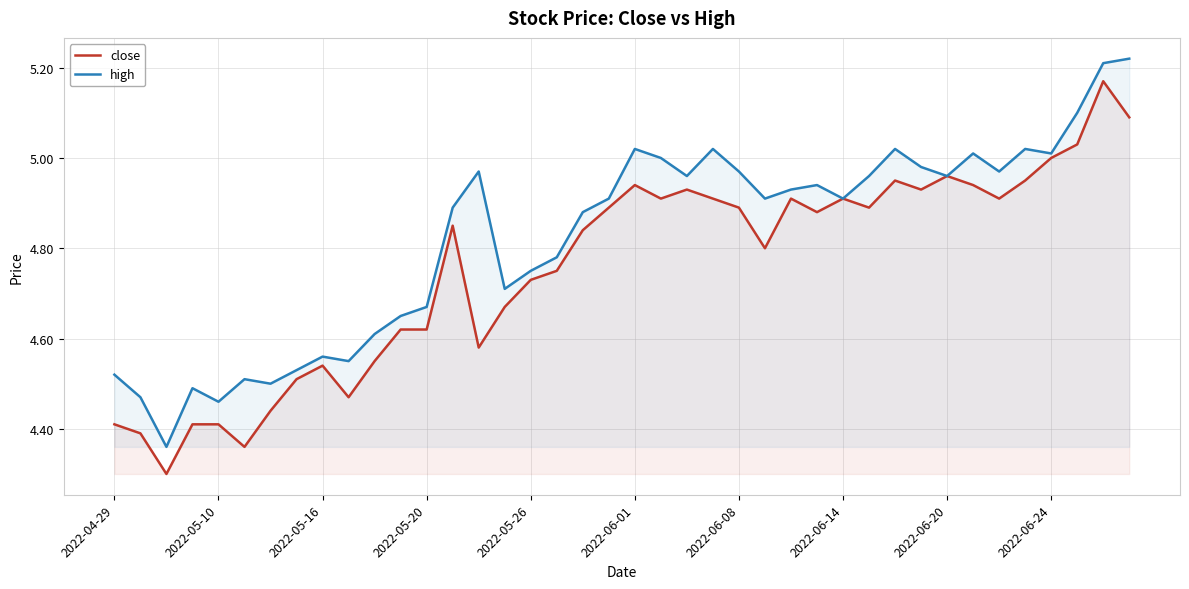

Rank the series by their average value, from lowest to highest.

close, high